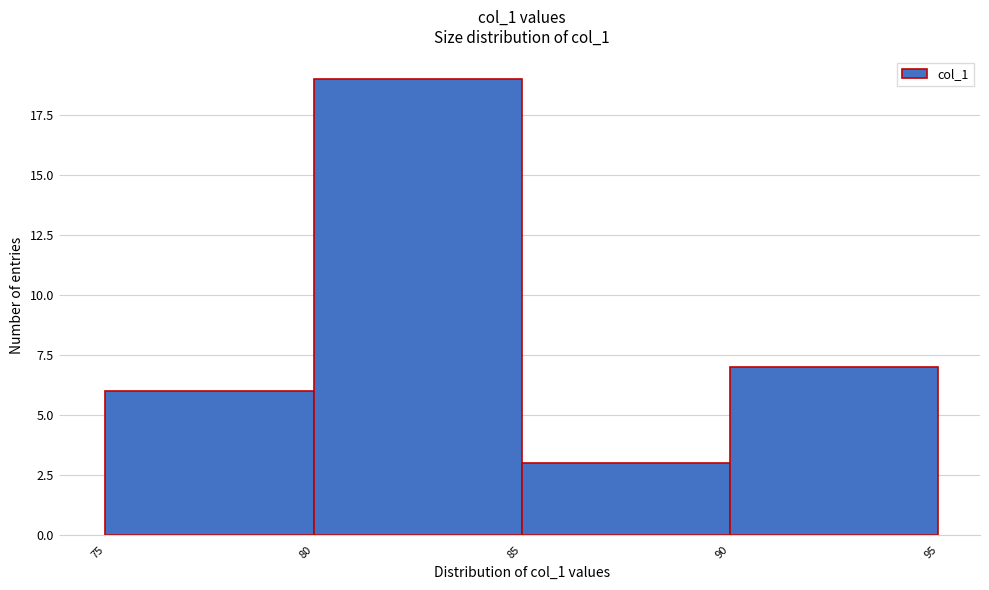

Over which range of the x-axis is the bar tallest?

80 to 85